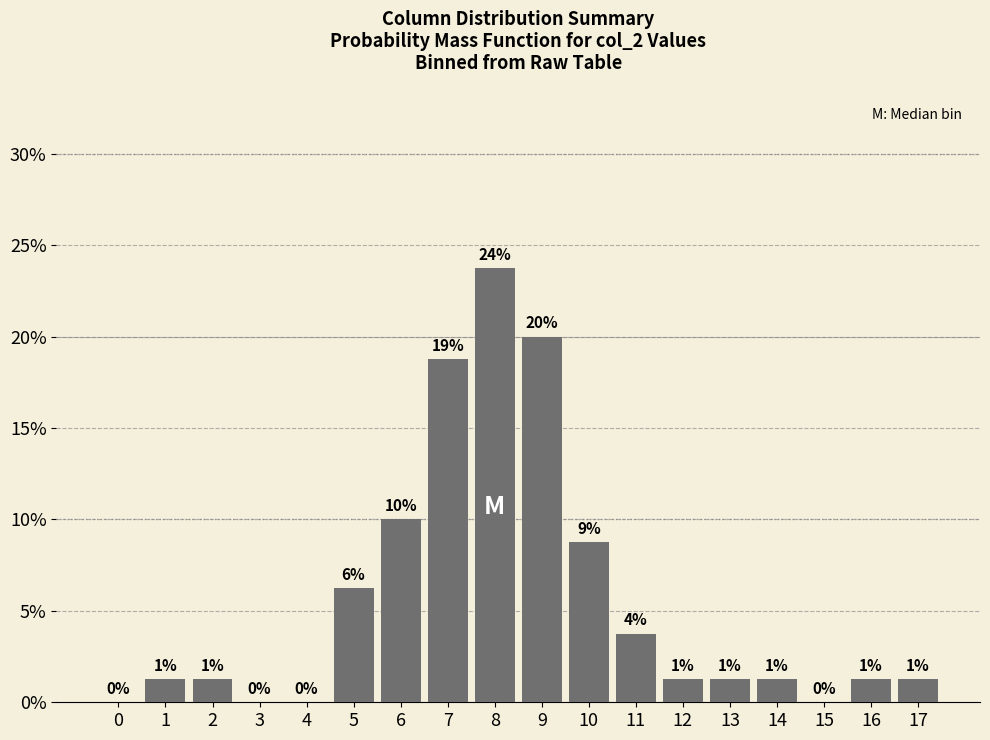

True or false: the data shows 0.0 at 12.

False